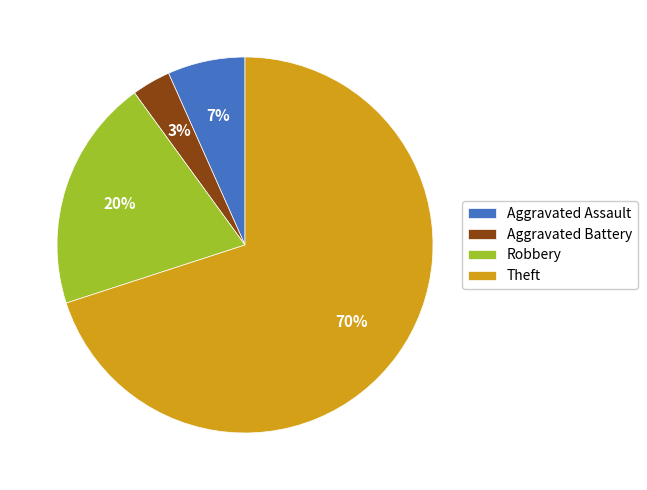

Which has a higher value, Theft or Aggravated Battery?

Theft